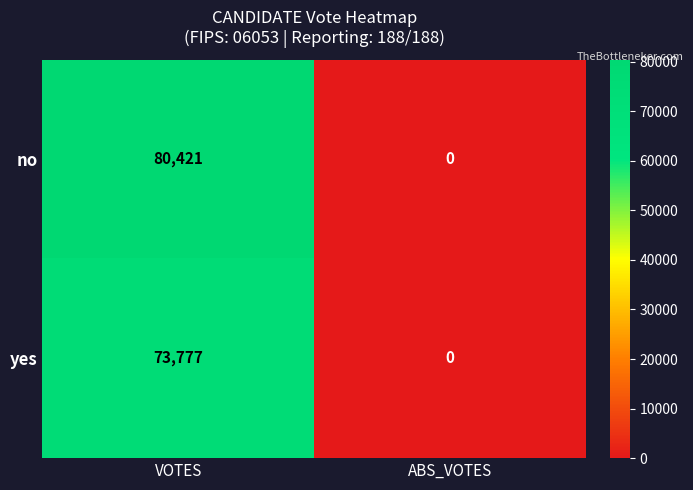

Reading right to left, list all the values displayed in this chart.

no: ABS_VOTES=0	VOTES=80421
yes: ABS_VOTES=0	VOTES=73777